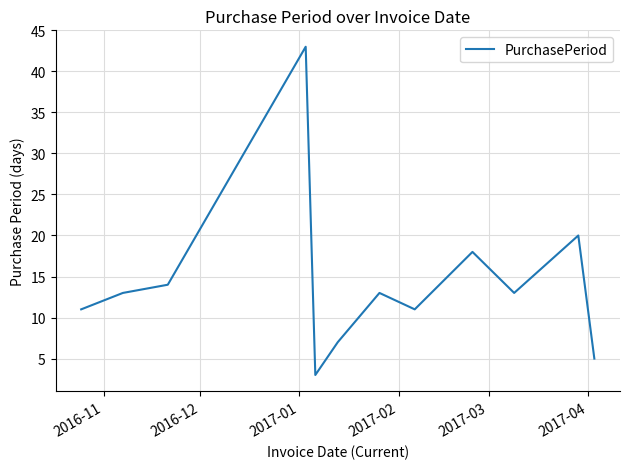

Reading left to right, extract all data points from this chart.

11	13	14	43	3	7	13	11	18	13	20	5